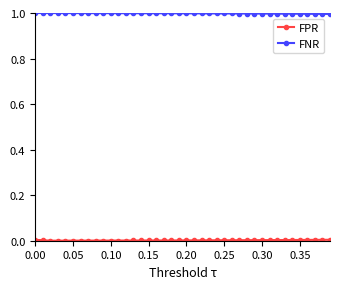

What is the maximum value for FNR?

1.0